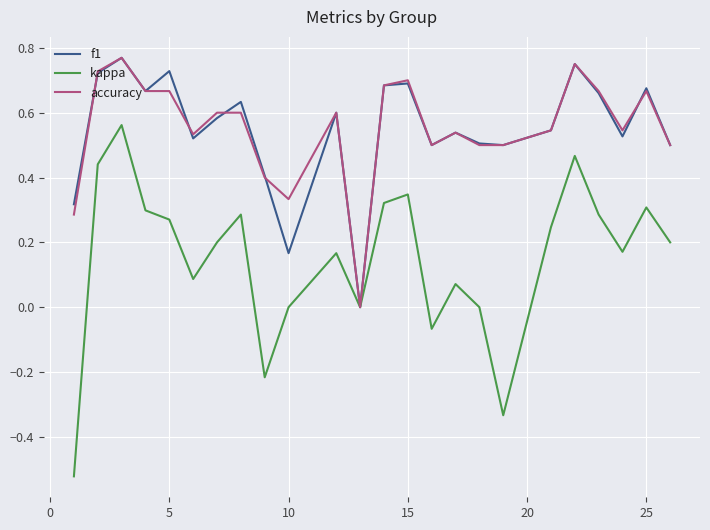

Which series has the widest spread of values?

kappa